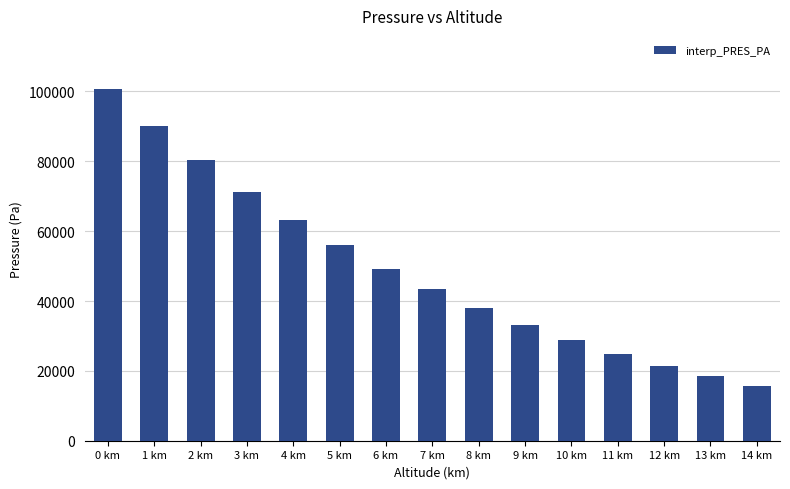

What is the sum of all values?

735316.0